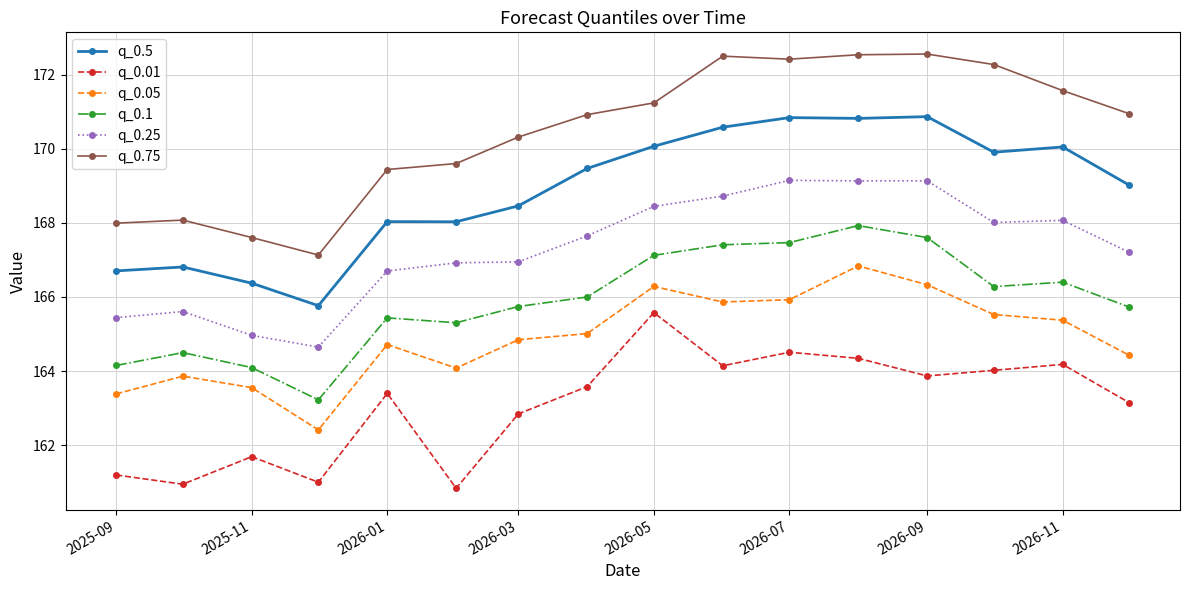

What is the highest value of the q_0.5 series?

170.9